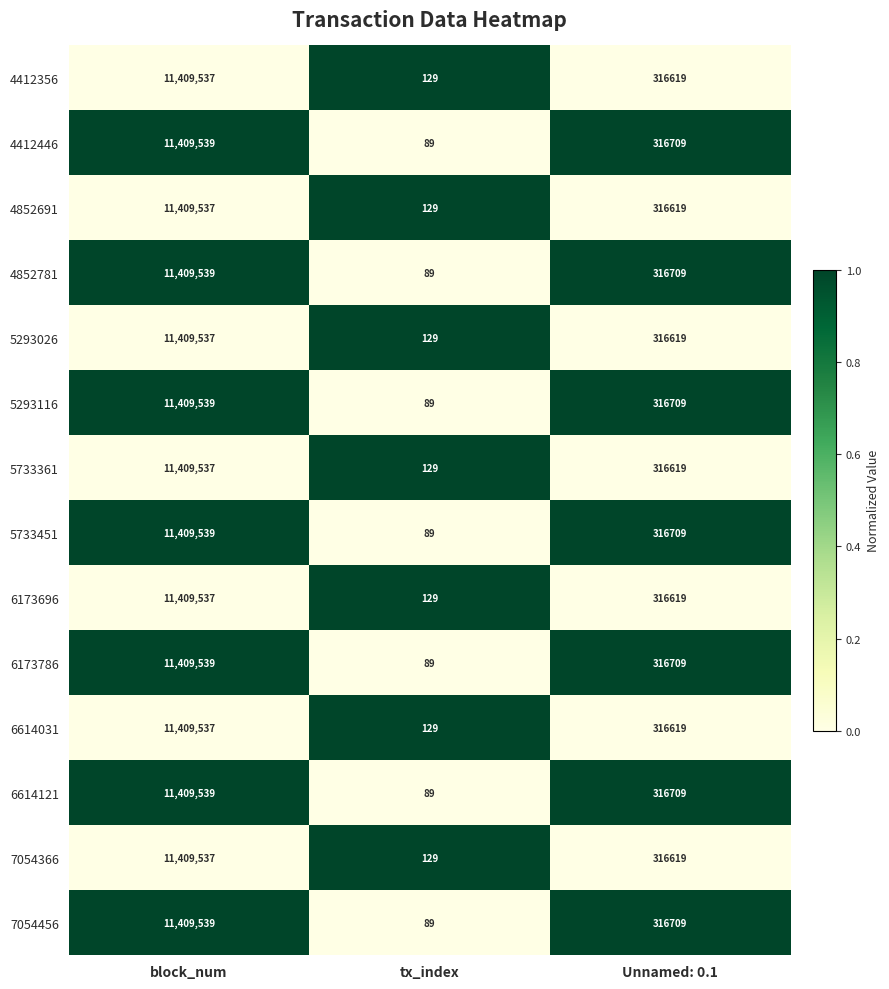

The value of 4412446 at Unnamed: 0.1 is 316709. True or false?

True